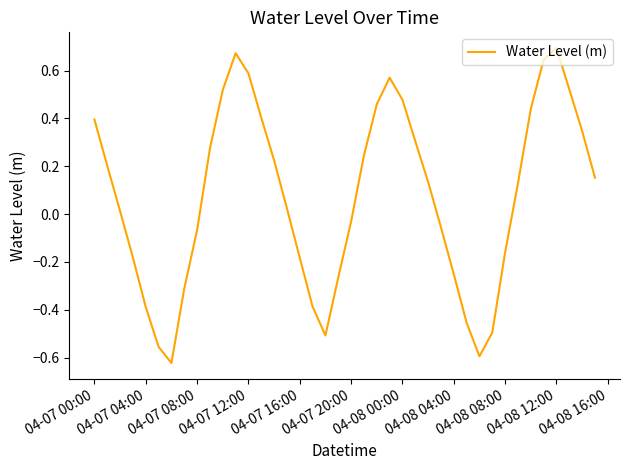

Is this an area chart (filled region under the line)?

No